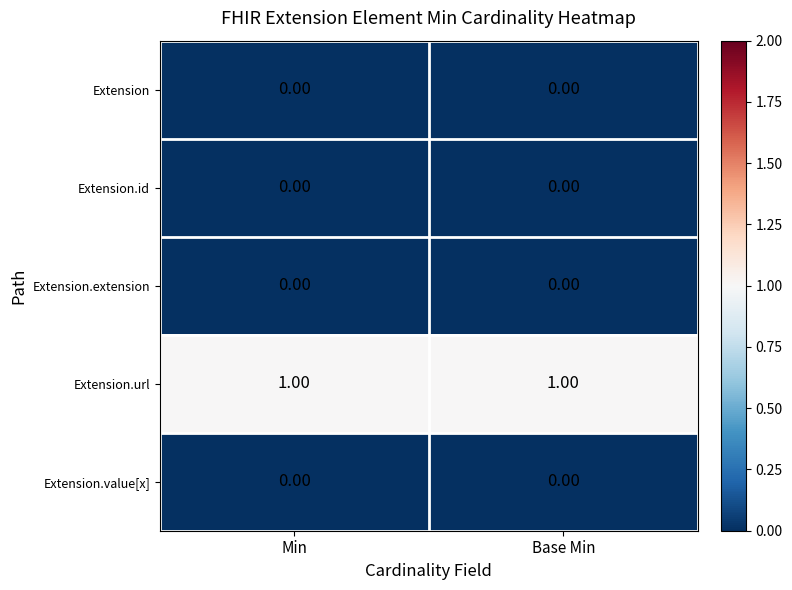

Which series has the largest total across all categories?

Extension.url